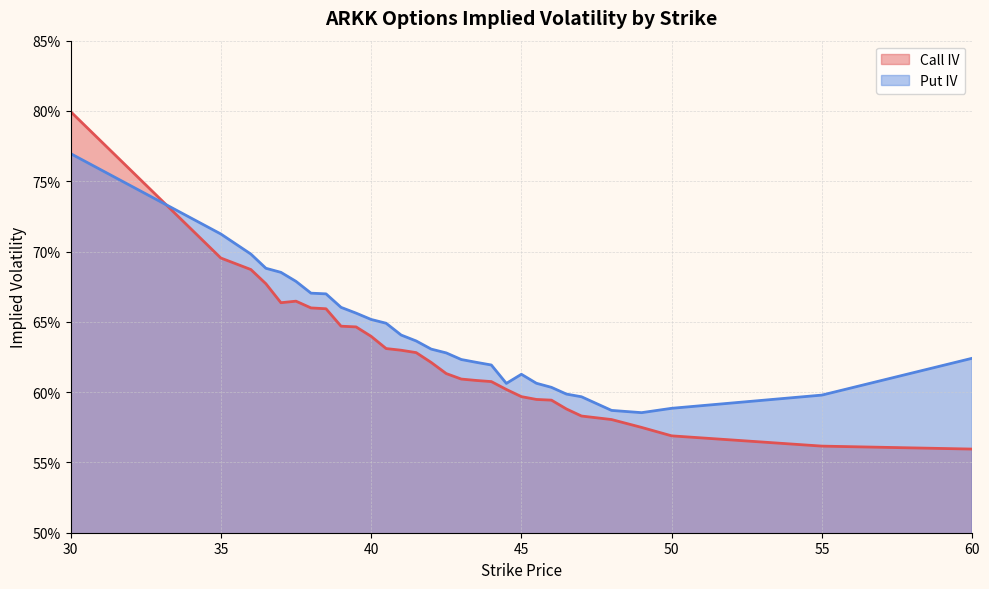

At which label does Put IV reach its minimum?

49